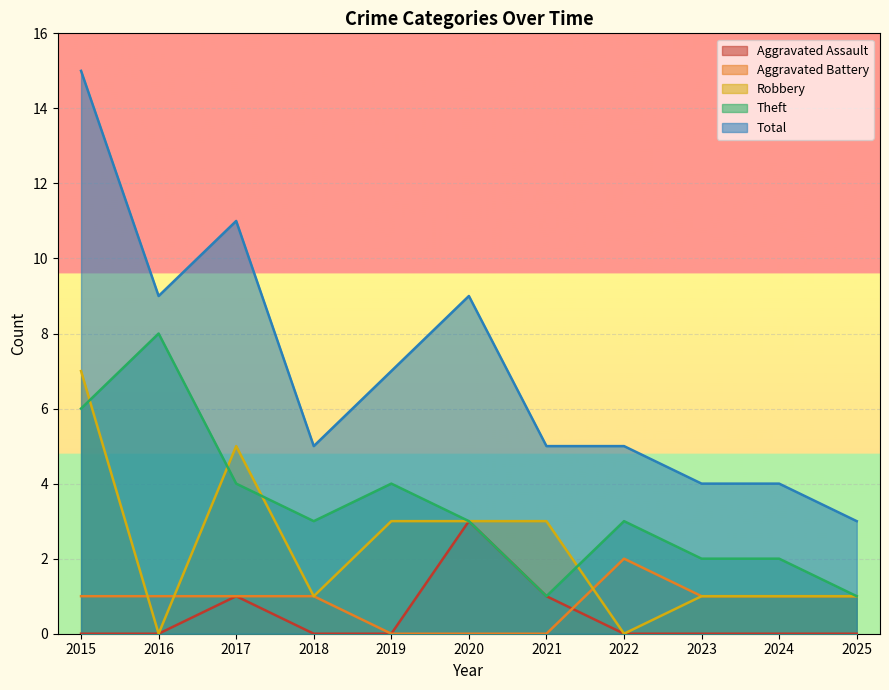

True or false: Robbery has a value of 1 at 2021.

False